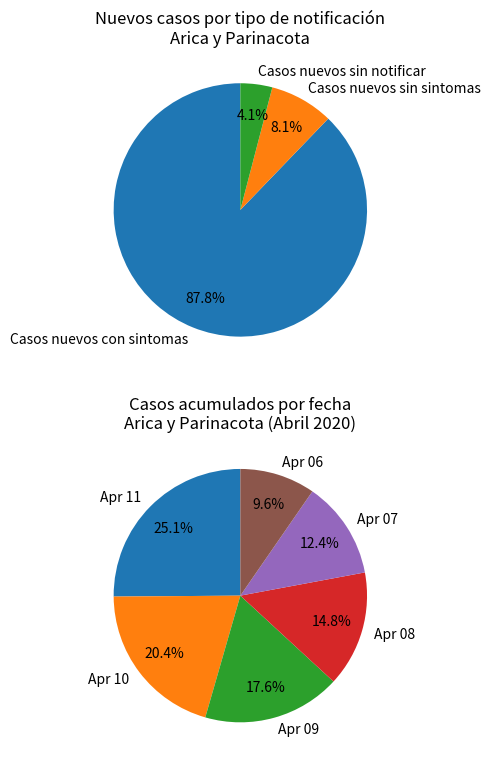

Which series has the widest spread of values?

Casos acumulados